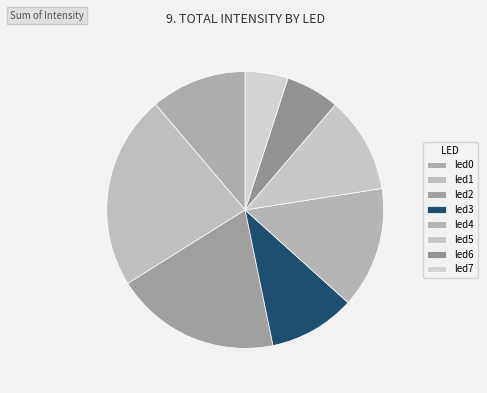

How many slices are in this pie chart?

8